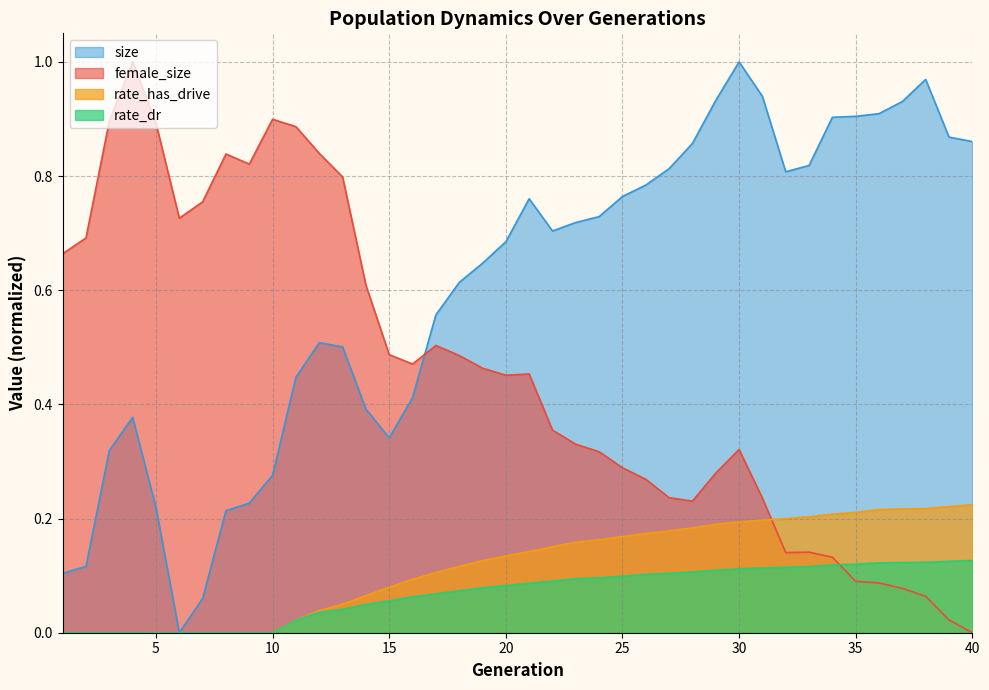

True or false: rate_dr and rate_has_drive cross at least once.

False